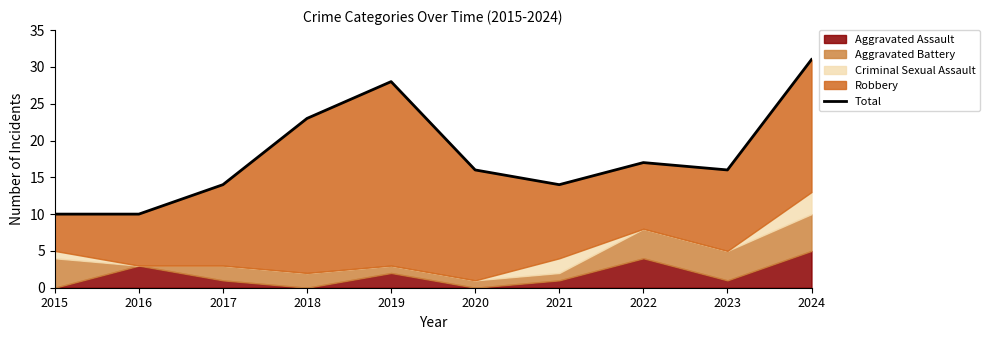

Read the value at 2016, to the nearest 10.

10